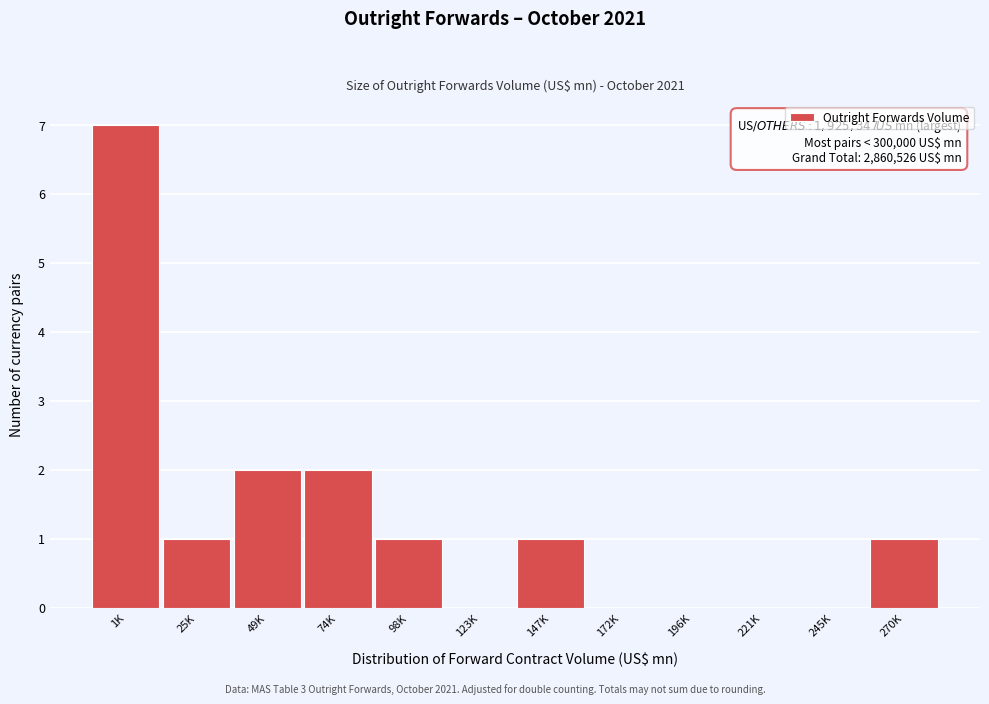

Reading left to right, extract all data points from this chart.

1K=7	25K=1	49K=2	74K=2	98K=1	123K=0	147K=1	172K=0	196K=0	221K=0	245K=0	270K=1